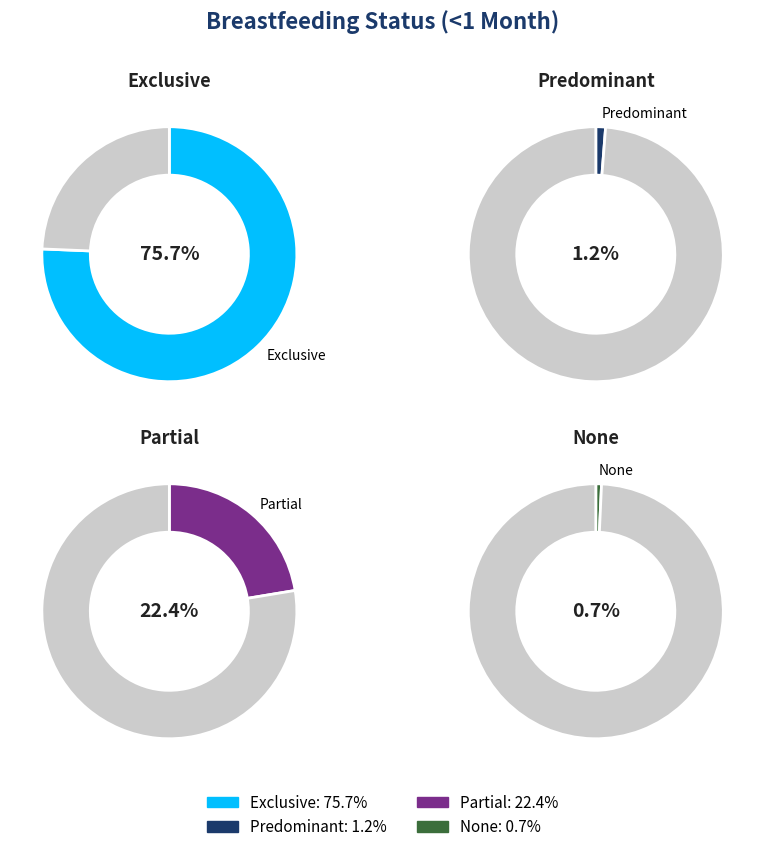

Rank the categories by value from lowest to highest.

None, Predominant, Partial, Exclusive